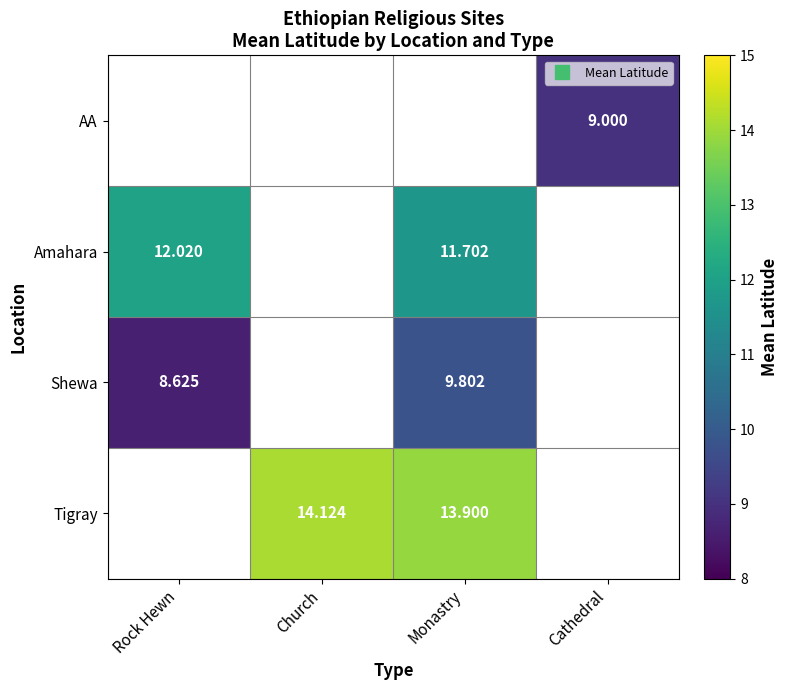

Which series has the widest spread of values?

Shewa